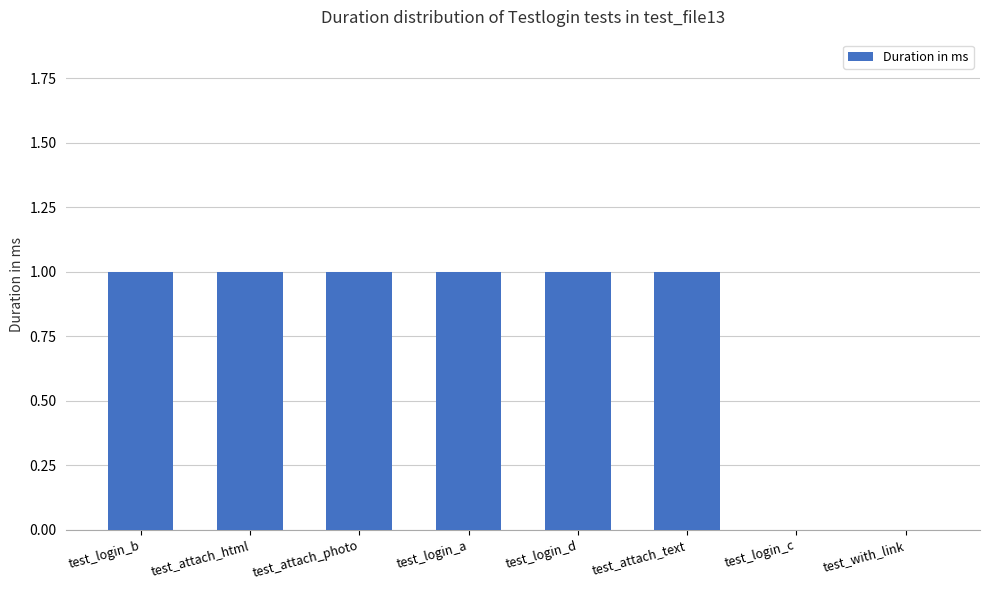

Approximately how many times larger is the value at test_login_d compared to test_login_b?

1.0